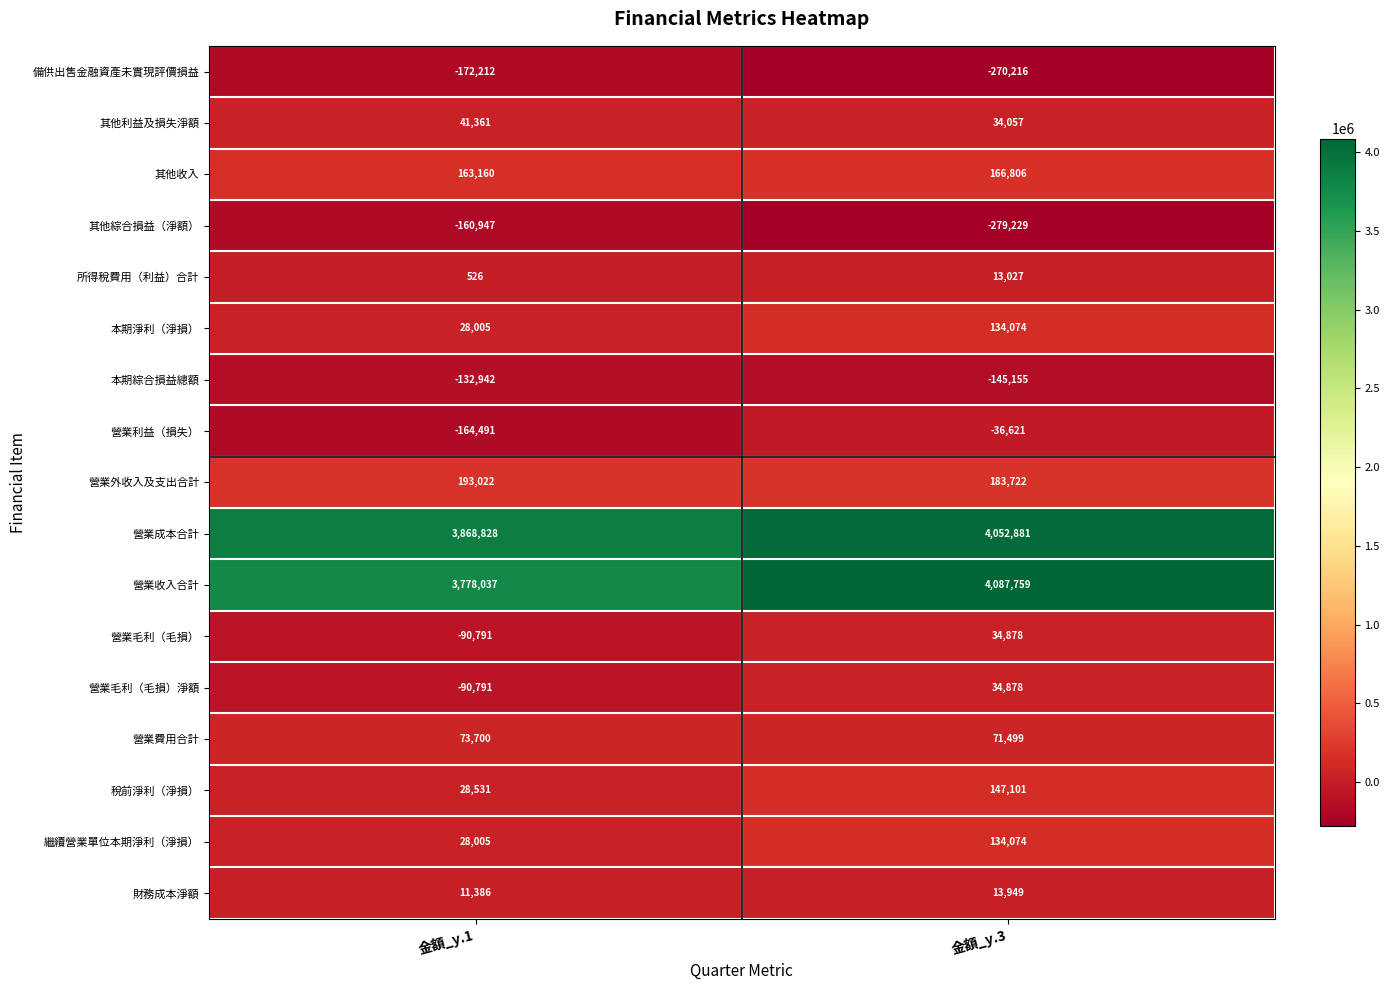

List the labels in order of 營業毛利（毛損）淨額 value, largest first.

金額_y.3, 金額_y.1